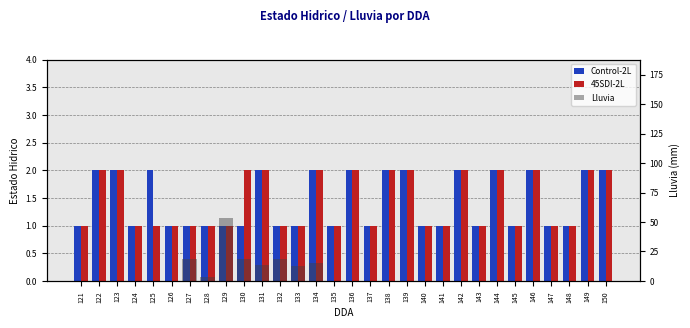

What is the spread (max minus min) of values at 138?

2.0